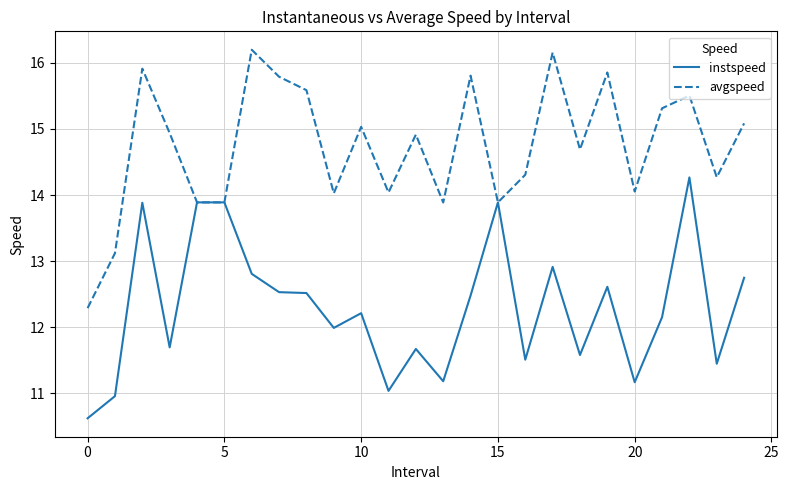

What is the maximum value shown in the chart?

16.2